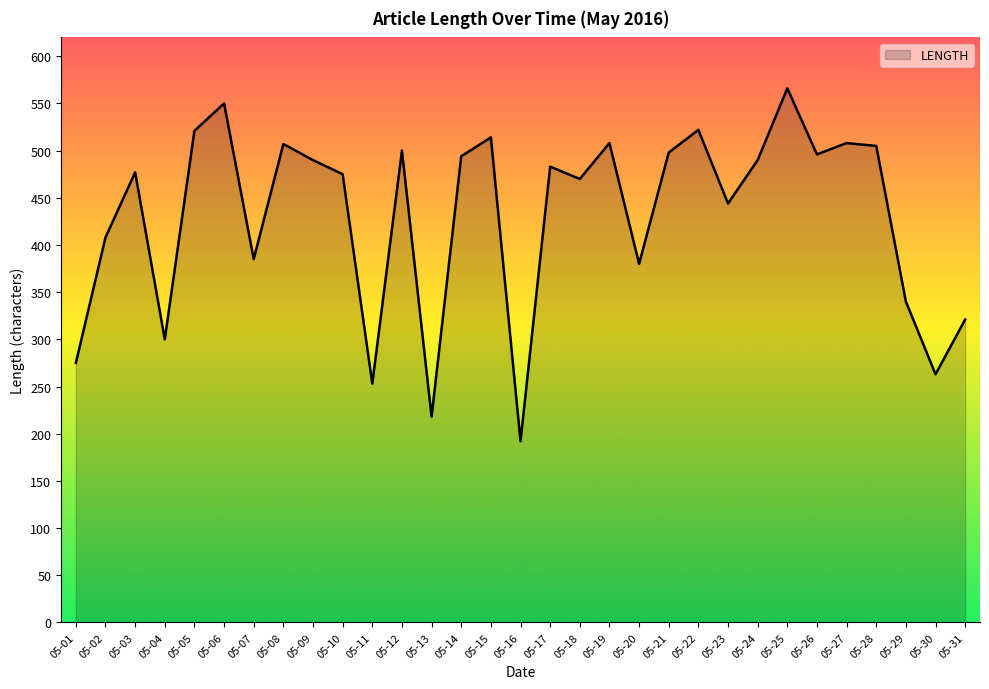

What is the change in value from 05-11 to 05-23?

+191